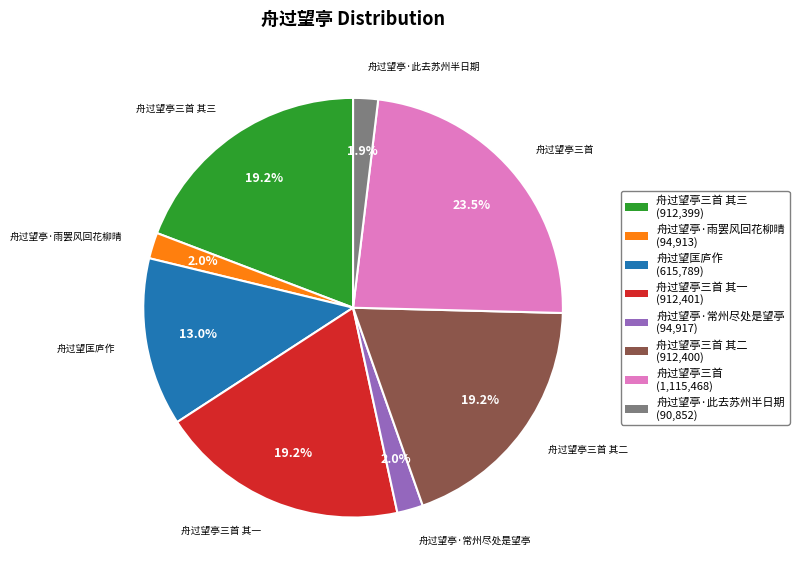

Which has a higher value, 舟过望亭三首 (1,115,468) or 舟过望亭·常州尽处是望亭 (94,917)?

舟过望亭三首 (1,115,468)